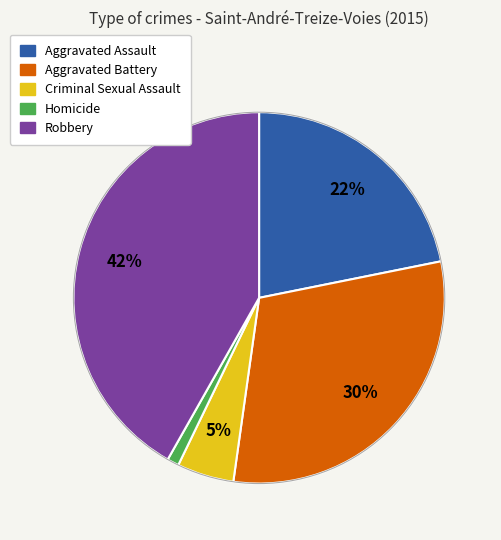

Is there a majority slice in this chart?

No